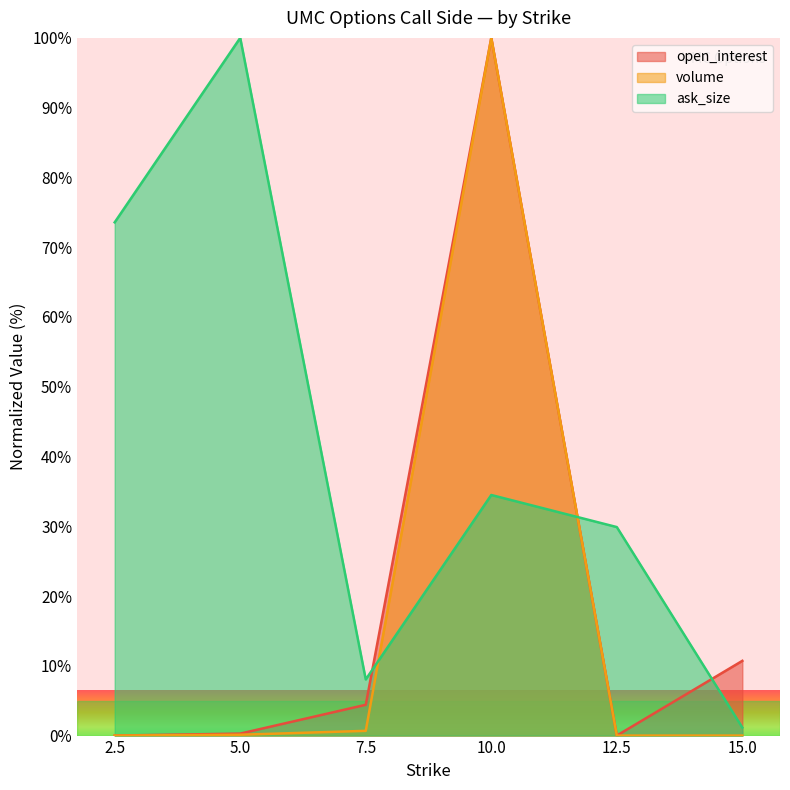

What is the approximate value of open_interest at 15.0?

10.7